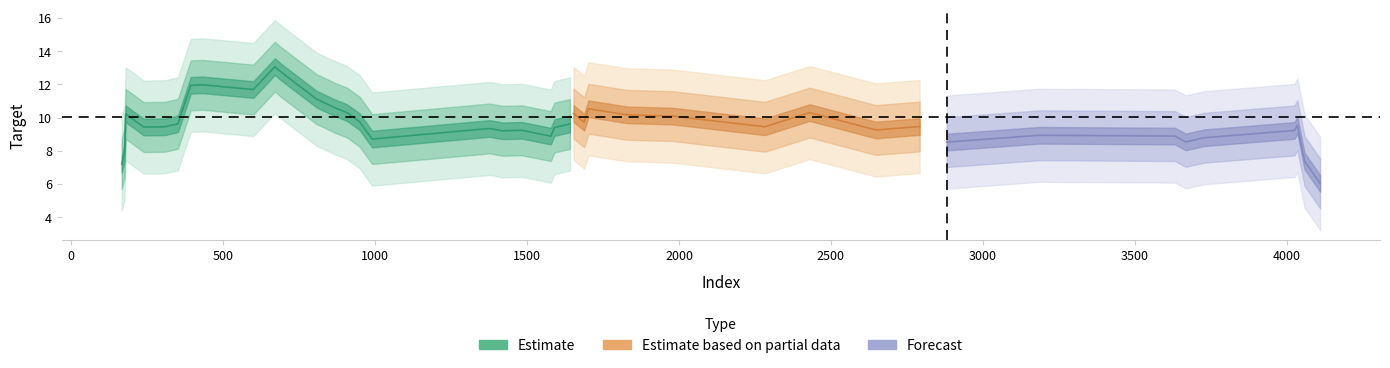

True or false: the data shows 2.9 at 3632.

False